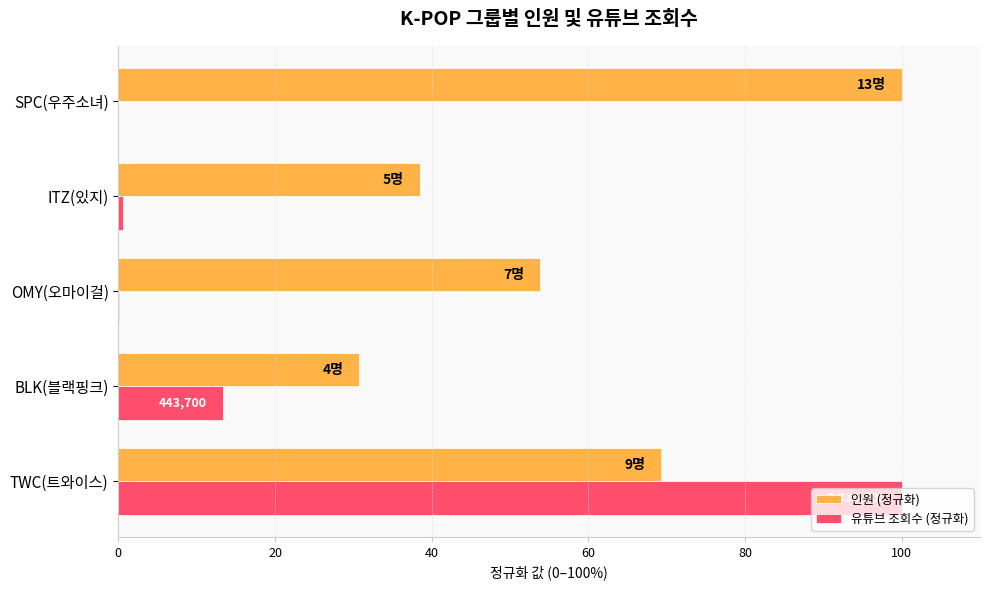

Reading right to left, list all the values displayed in this chart.

인원 (정규화): 100.0	38.5	53.8	30.8	69.2
유튜브 조회수 (정규화): 0.0	0.6	0.1	13.3	100.0